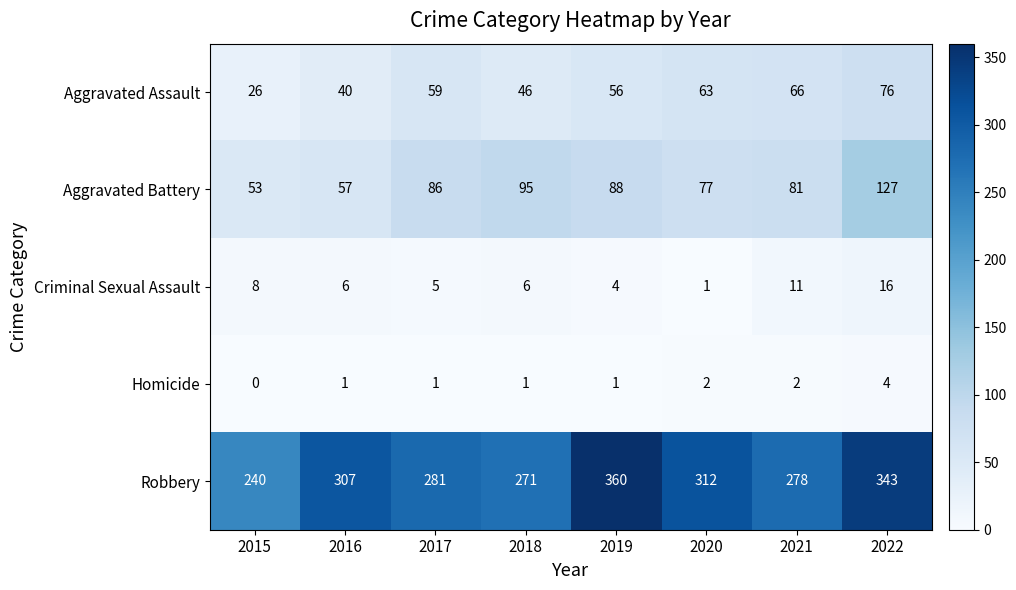

What is the spread (max minus min) of values at 2017?

280